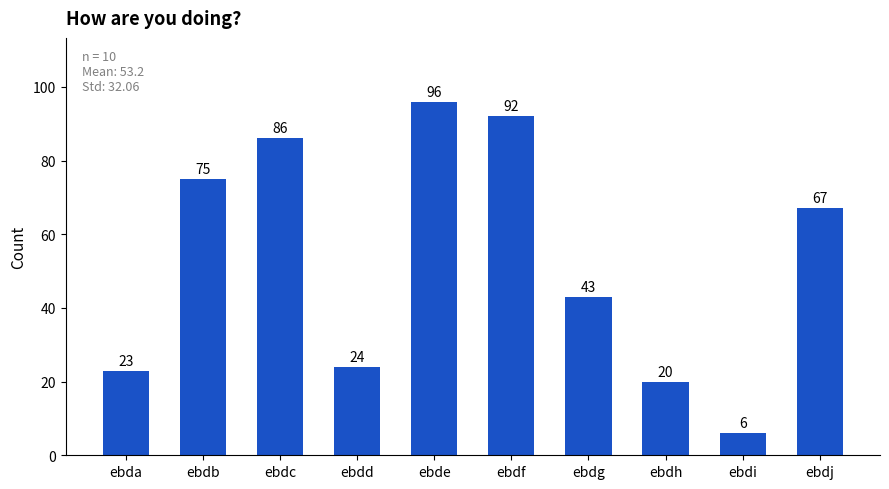

What is the difference between the maximum and minimum values?

90